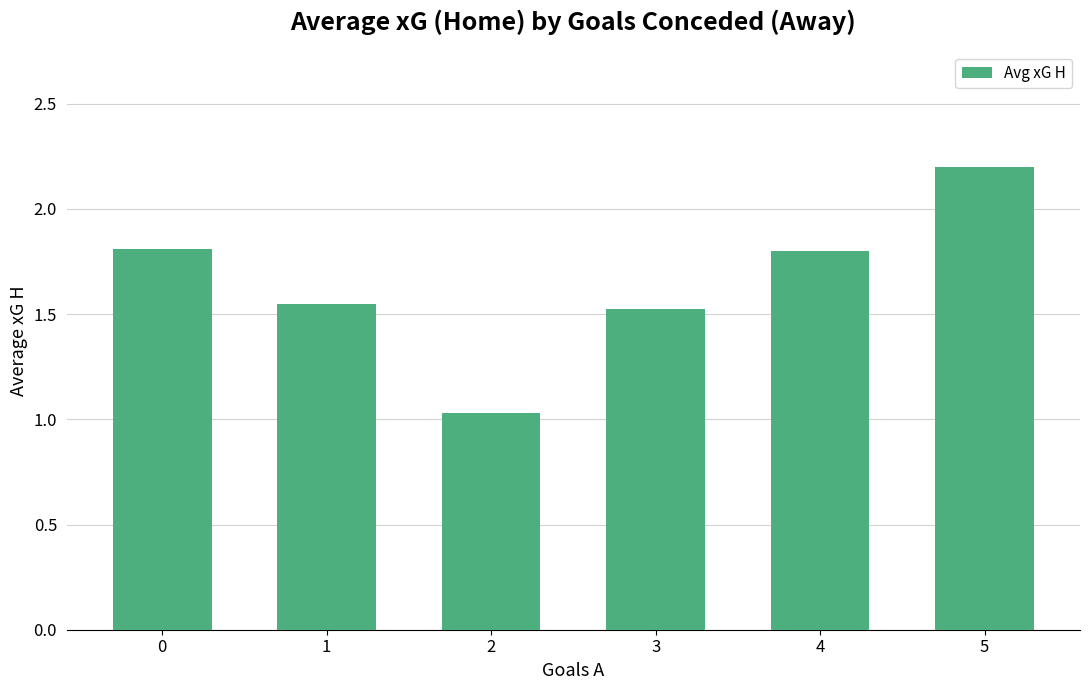

What is the sum of all values?

9.9